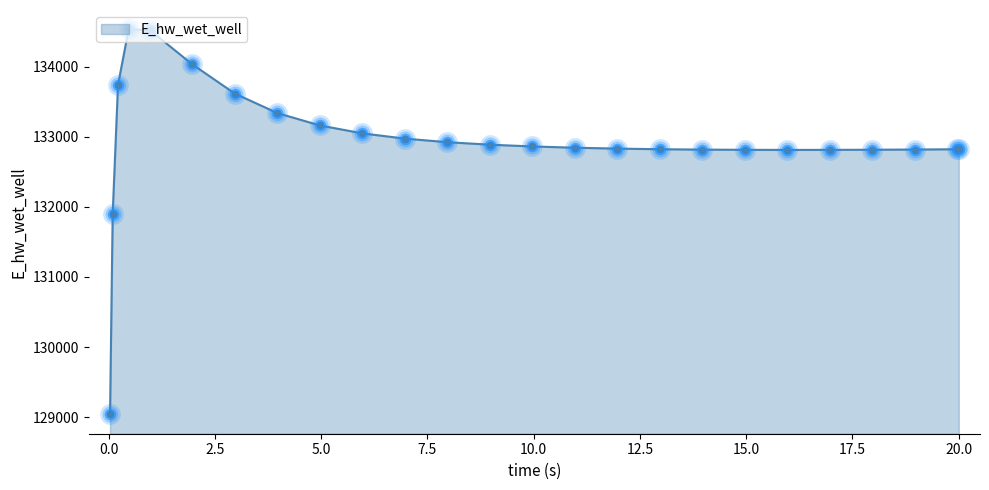

What is the maximum value shown in the chart?

134537.9